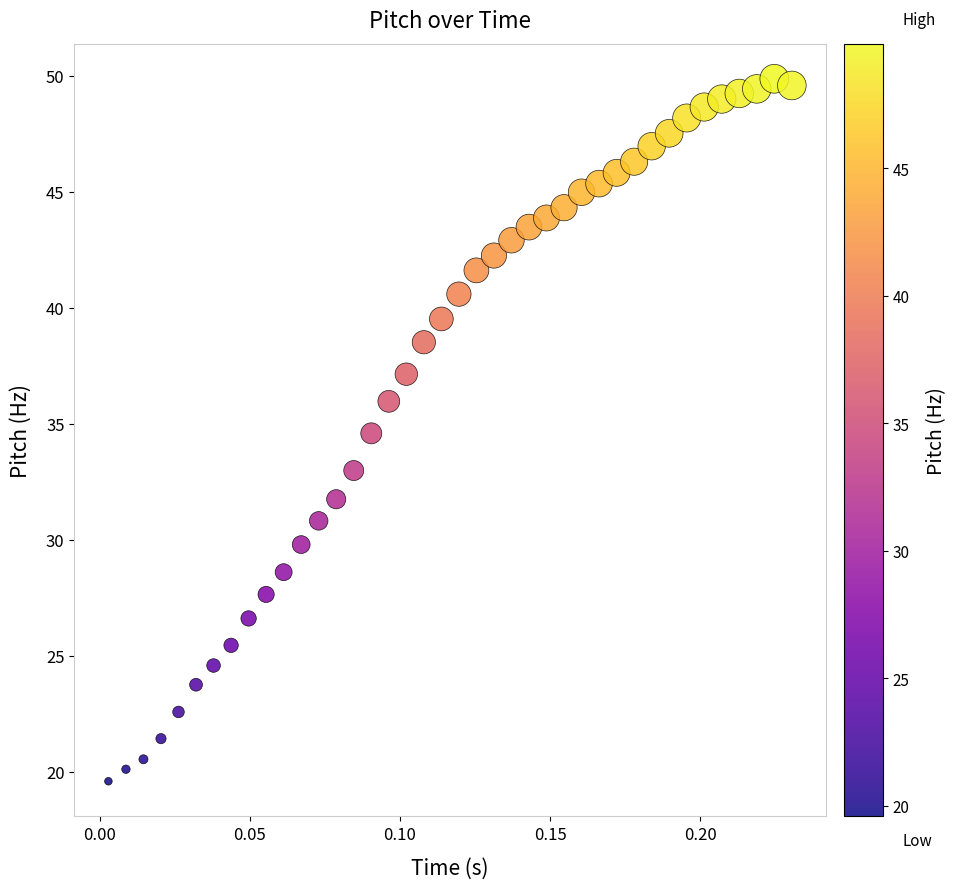

What Y value in the scatter plot is closest to 34?

34.6